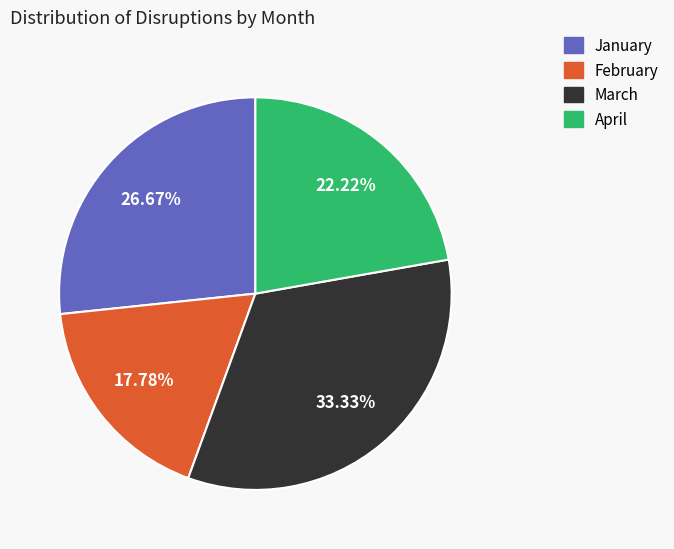

Which category has the smallest portion of the pie?

February